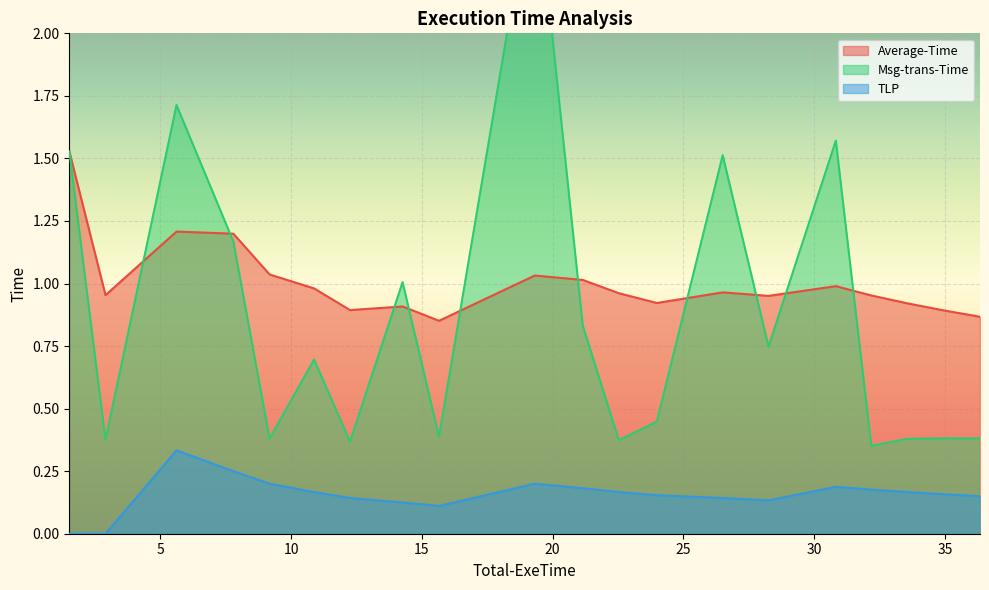

At how many categories does at least one series exceed 2?

1